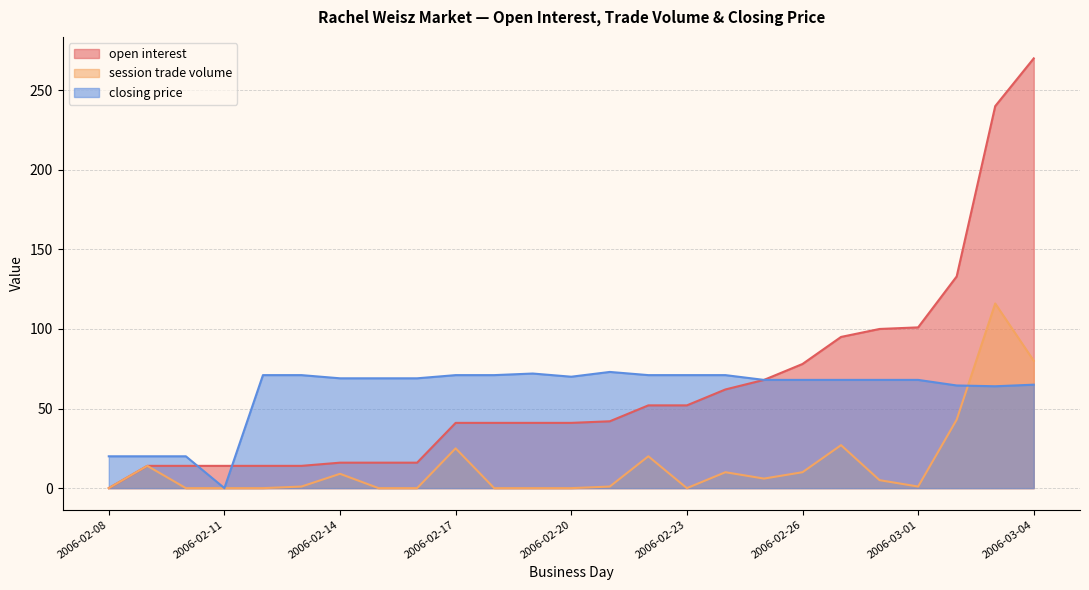

What is the sum of all session trade volume values?

368.0